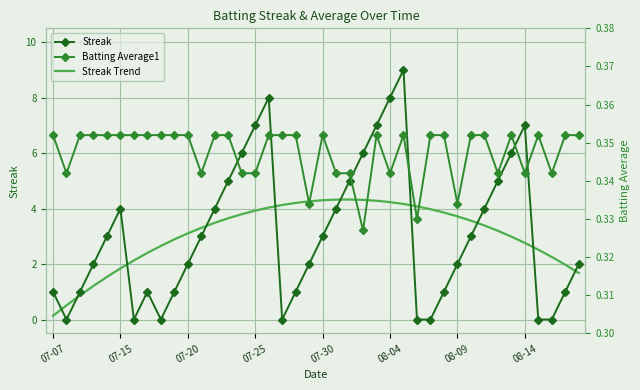

What is the greatest value displayed?

9.0